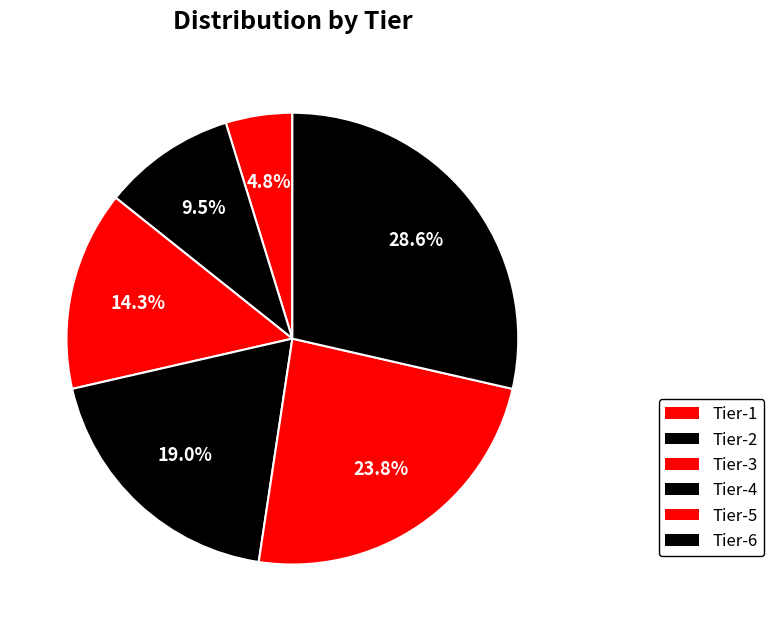

Does any single category account for the majority?

No